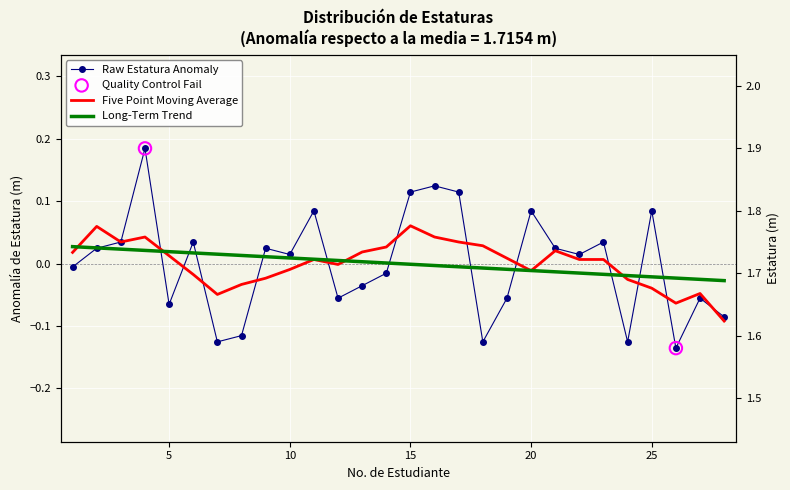

Which has a higher value, 26 or 8?

8